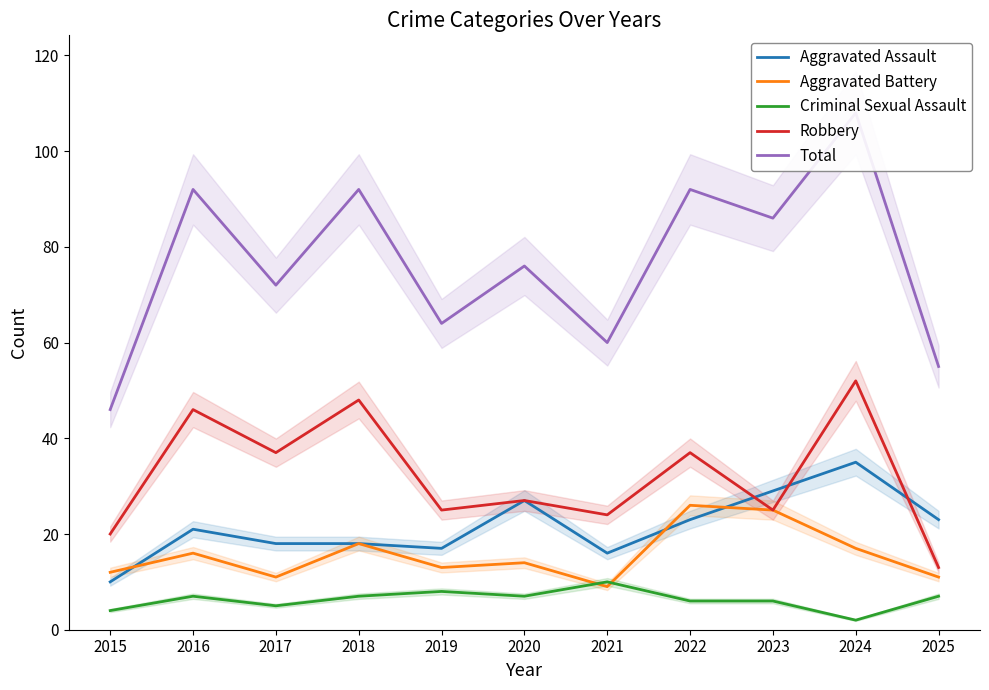

Is it true that Aggravated Battery equals 22 at 2019?

False